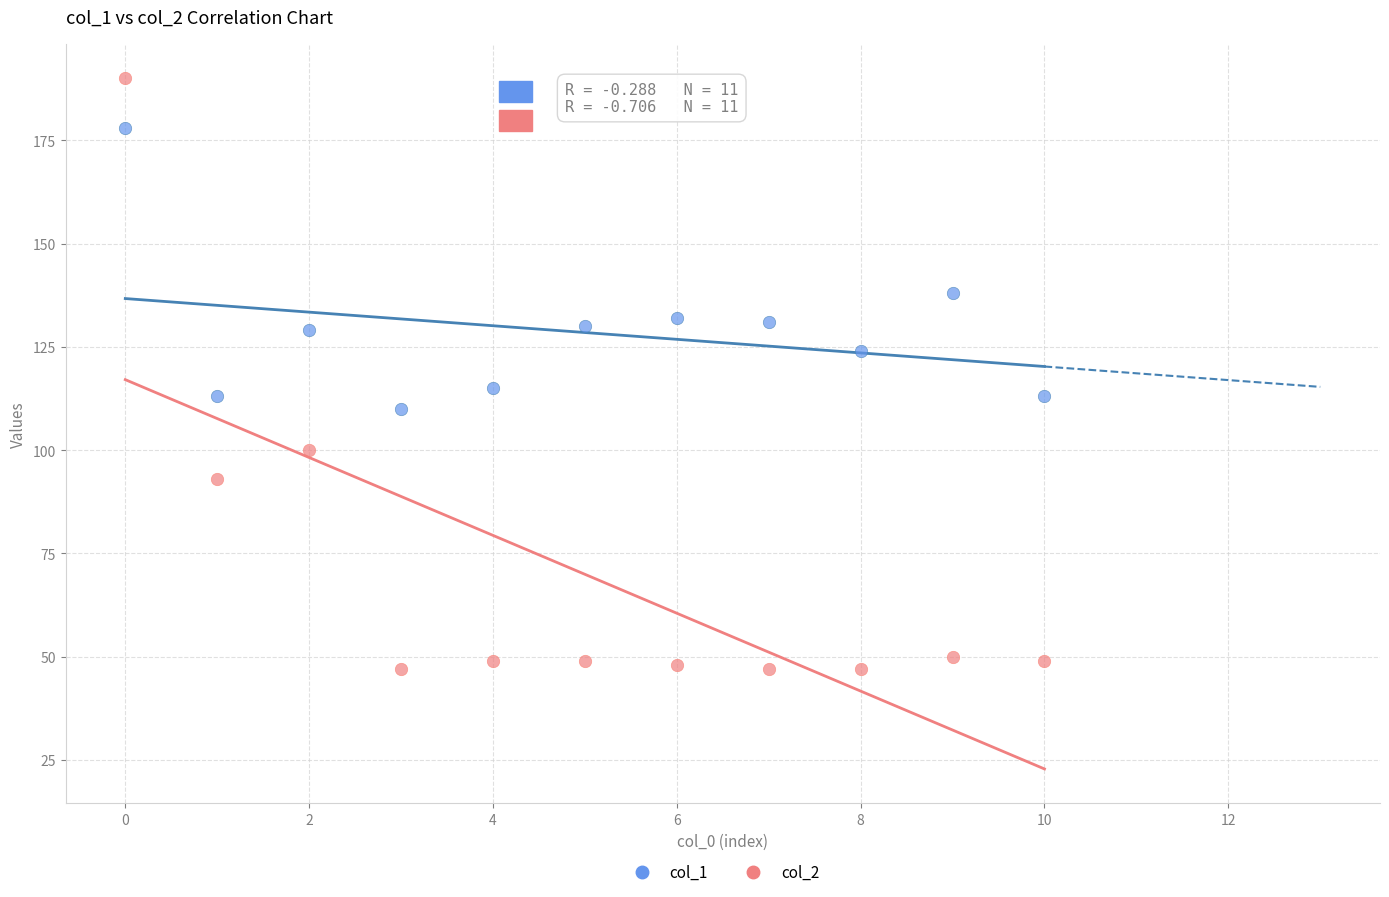

Which series contains the highest Y value?

col_2